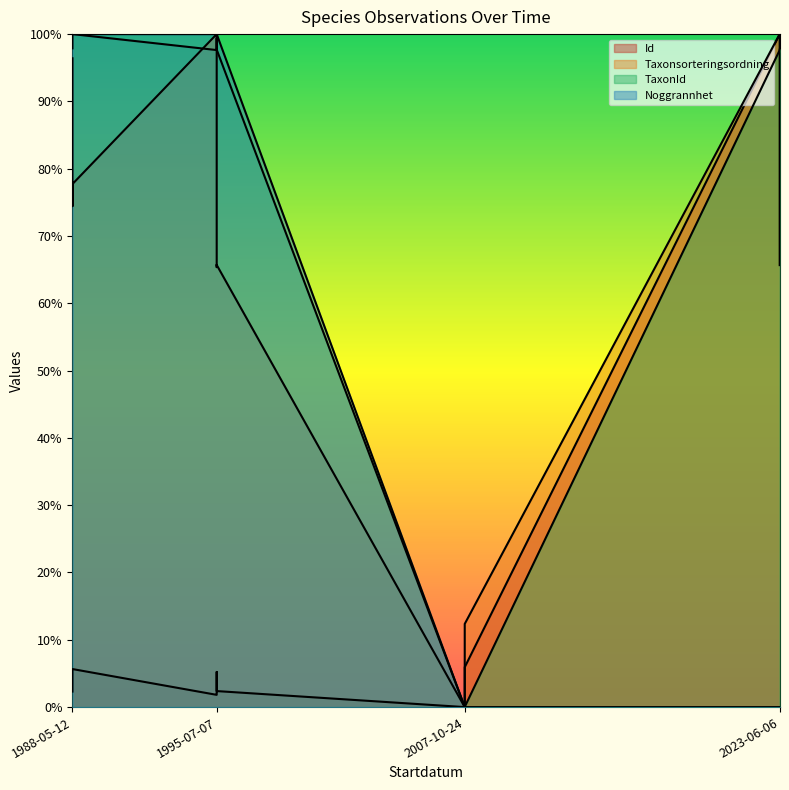

At which category does the chart reach its peak across all series?

2023-06-06